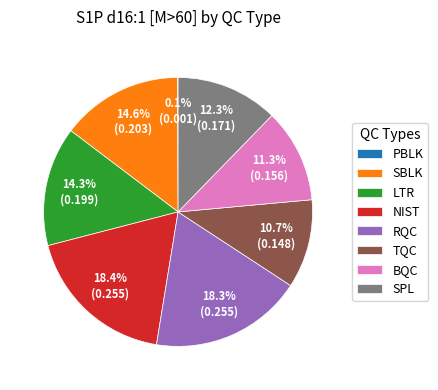

The TQC slice represents 19% of the pie. True or false?

False